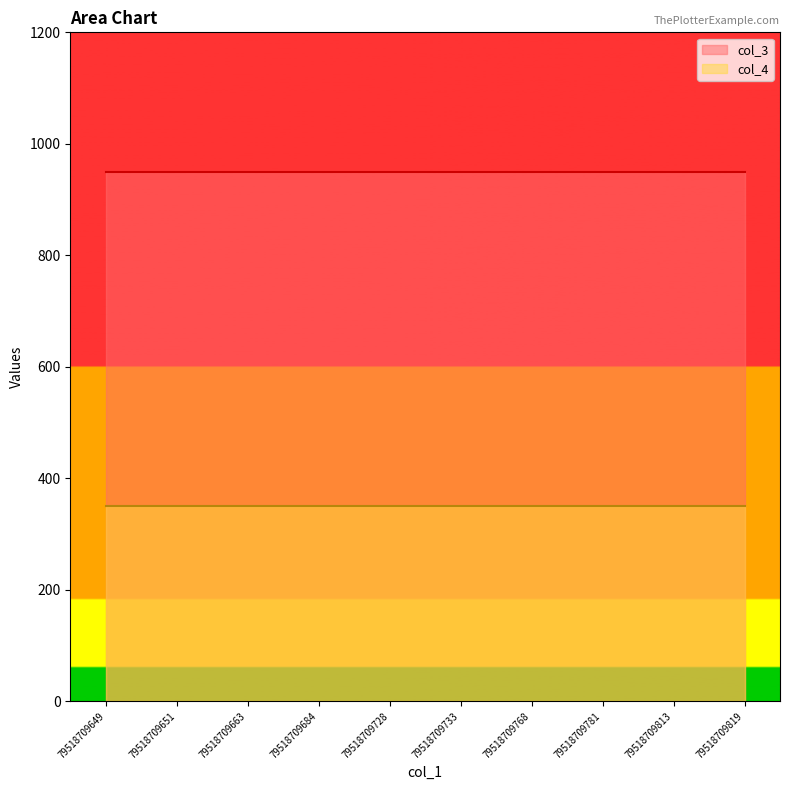

Reading left to right, extract all data points from this chart.

col_3: 79518709649=950	79518709651=950	79518709663=950	79518709684=950	79518709728=950	79518709733=950	79518709768=950	79518709781=950	79518709813=950	79518709819=950
col_4: 79518709649=350	79518709651=350	79518709663=350	79518709684=350	79518709728=350	79518709733=350	79518709768=350	79518709781=350	79518709813=350	79518709819=350